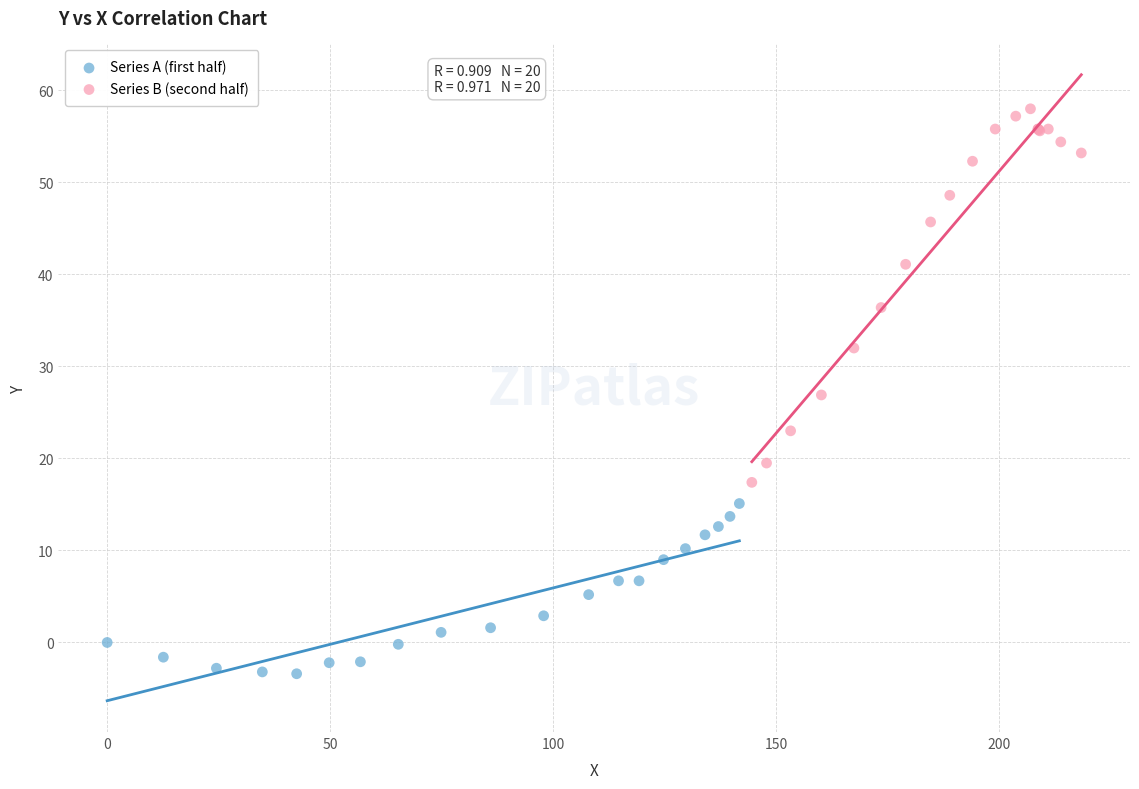

Which series reaches the minimum Y coordinate?

Series A (first half)